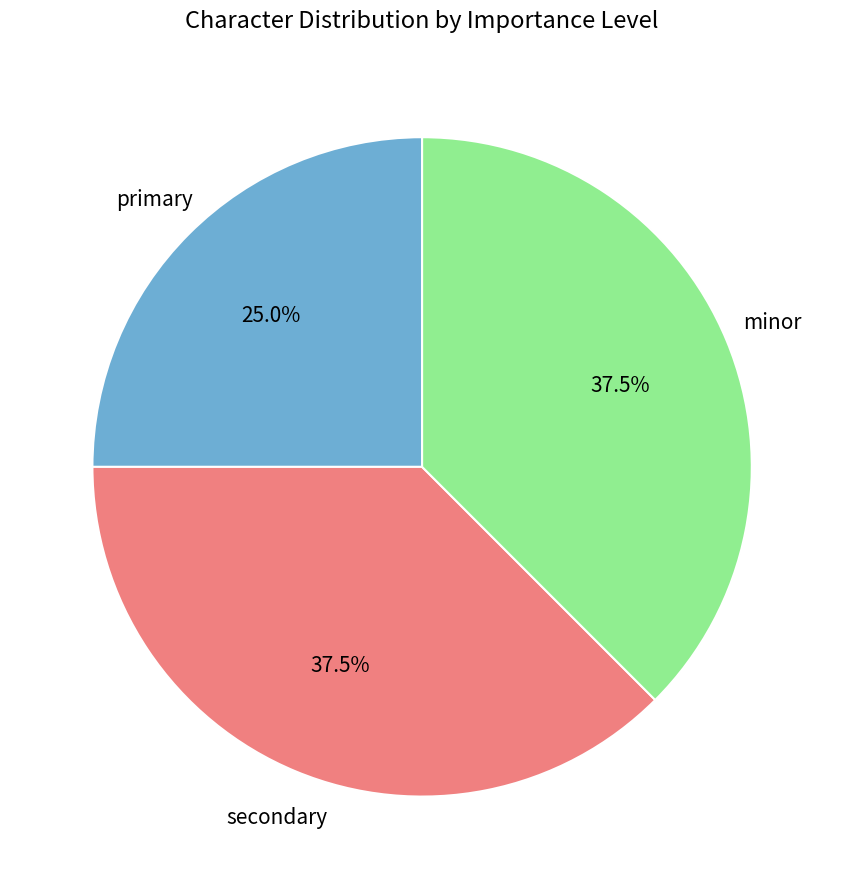

Is there any slice that represents more than half of the pie?

No